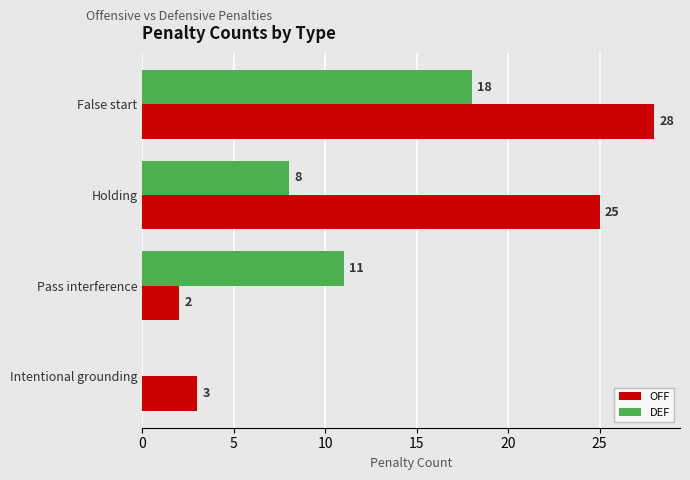

True or false: DEF has a value of 25 at False start.

False